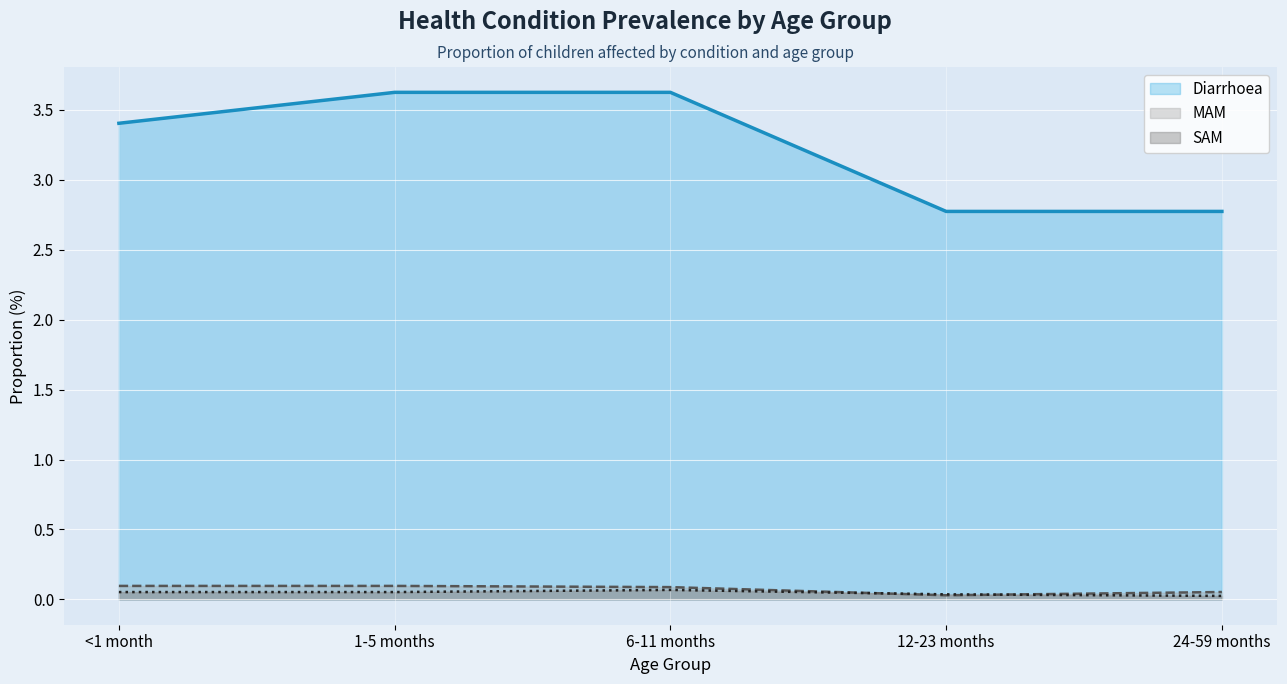

The SAM series shows 0.1 at 1-5 months. True or false?

True